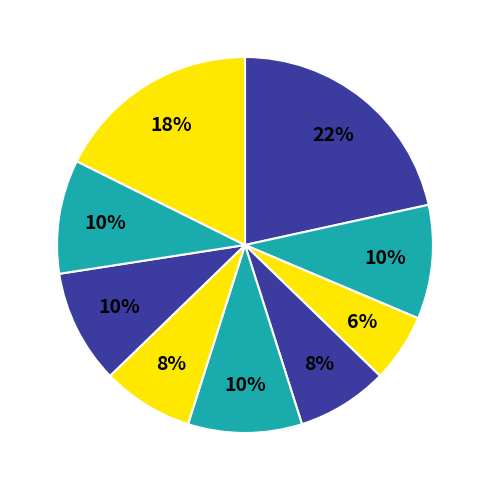

Is there a majority slice in this chart?

No